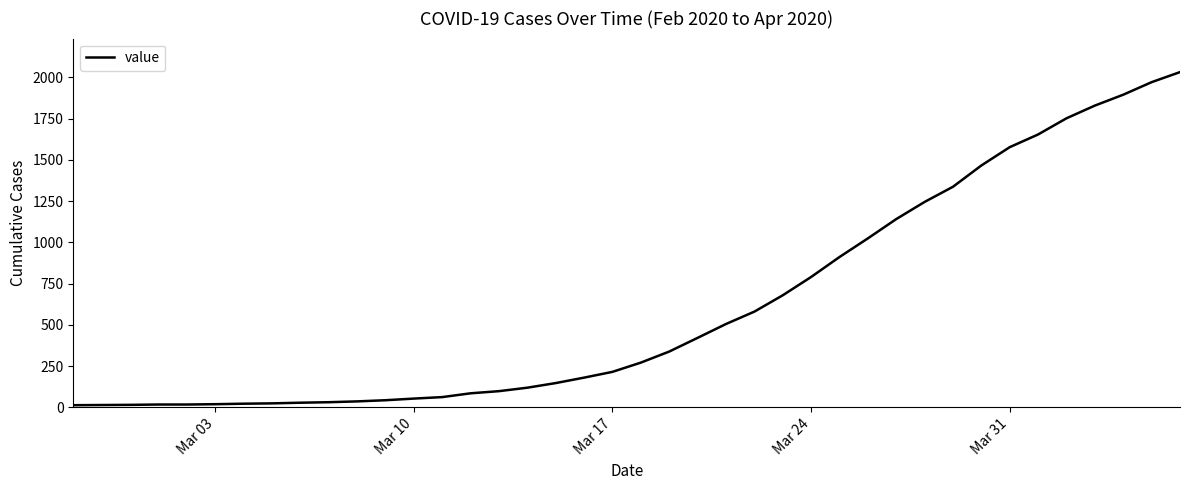

What is the greatest value displayed?

2032